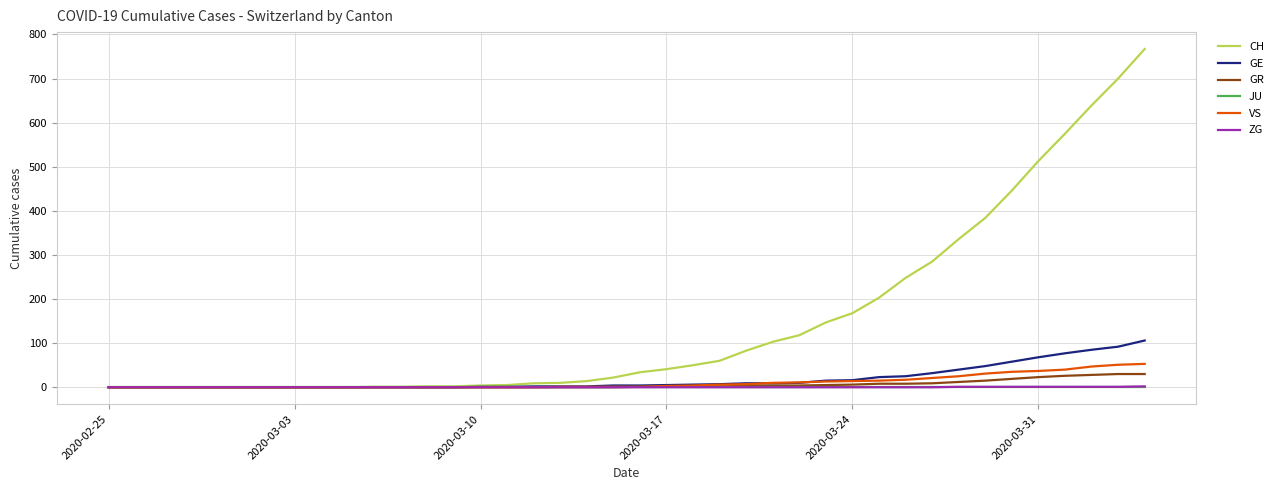

What is the maximum value for GR?

30